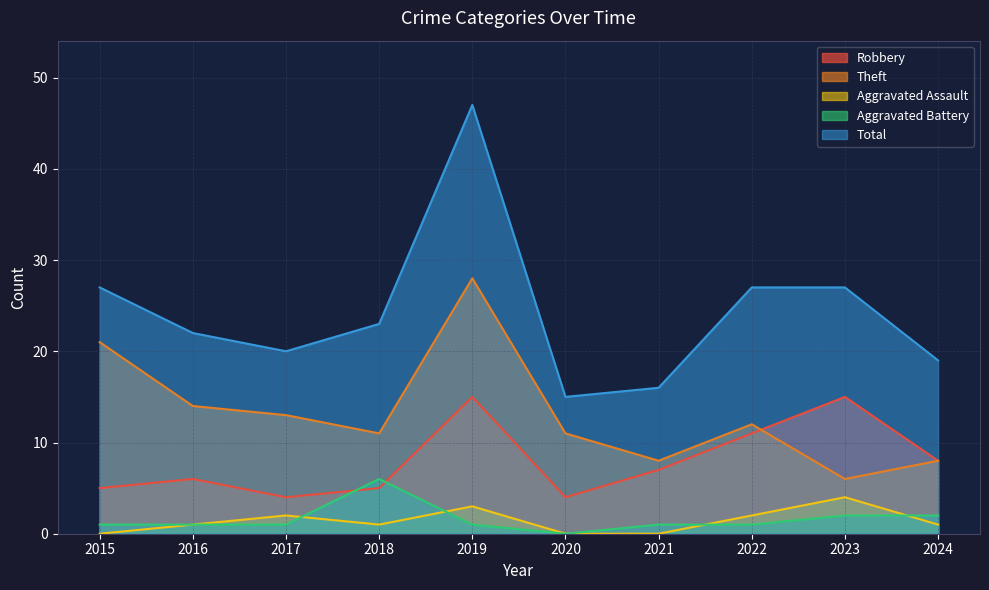

The value of Aggravated Assault at 2017 is 3. True or false?

False